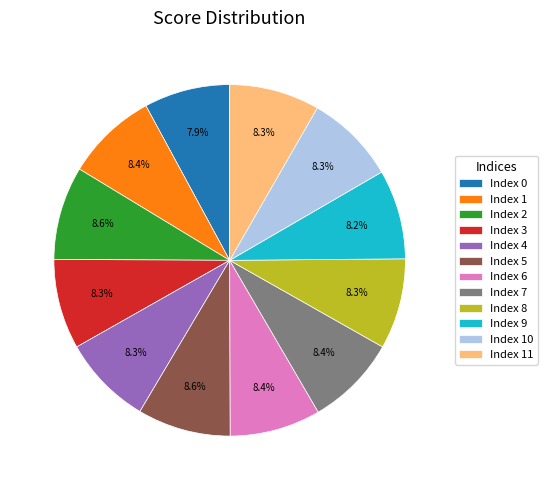

What portion of the pie excludes Index 9?

91.8%